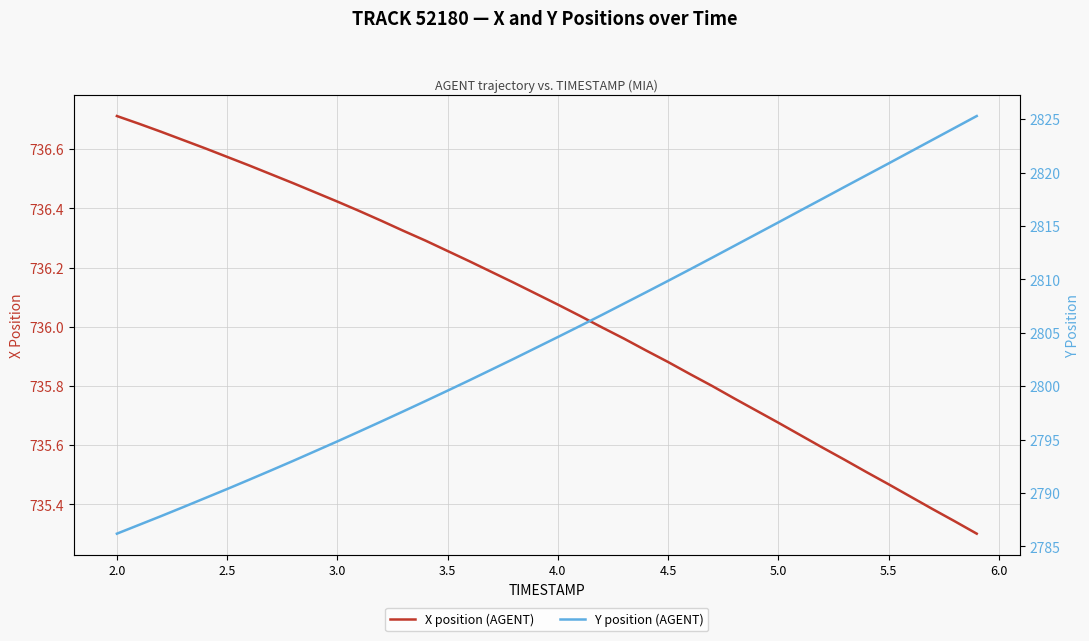

How many lines are shown in the chart?

2